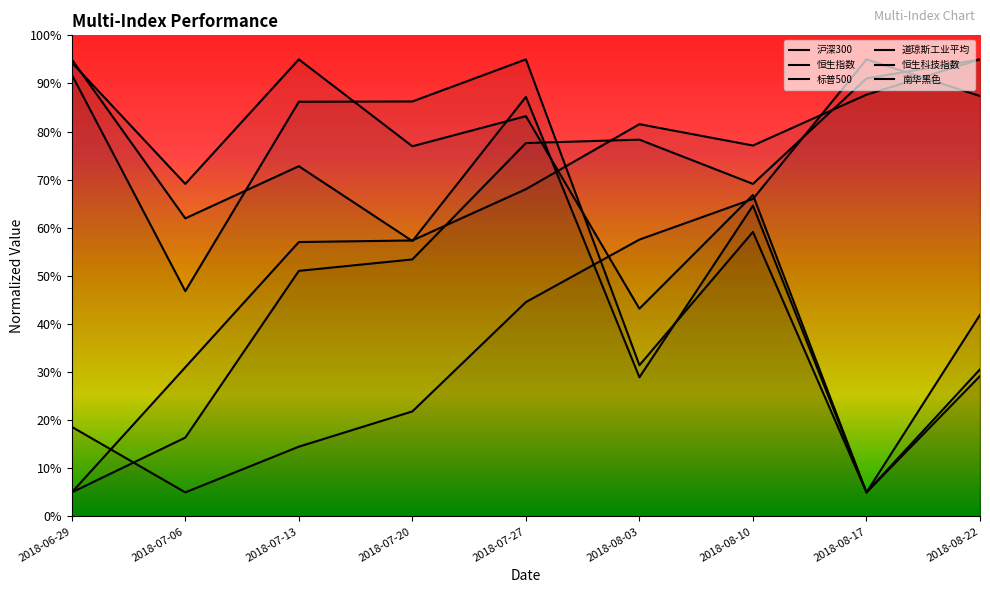

What is the label of the 4th point from the left?

2018-07-20